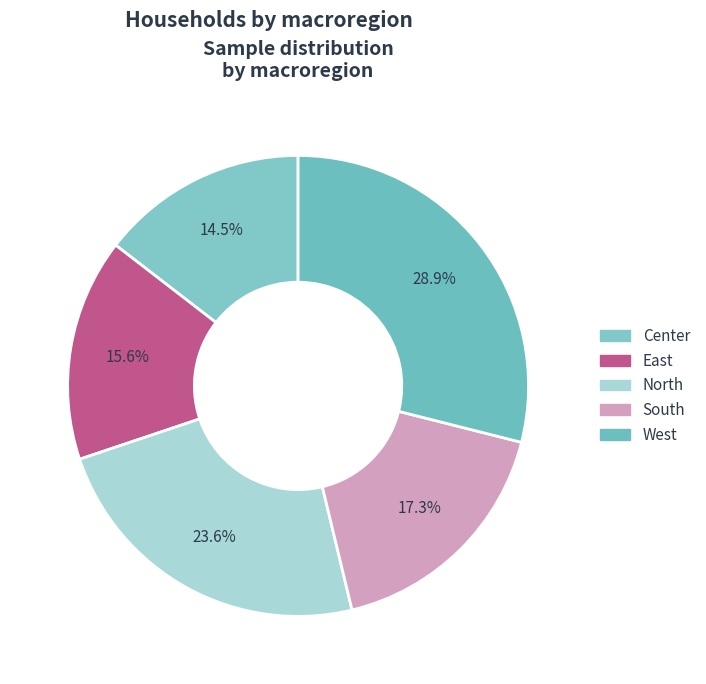

To the nearest percent, what portion does West represent?

29%